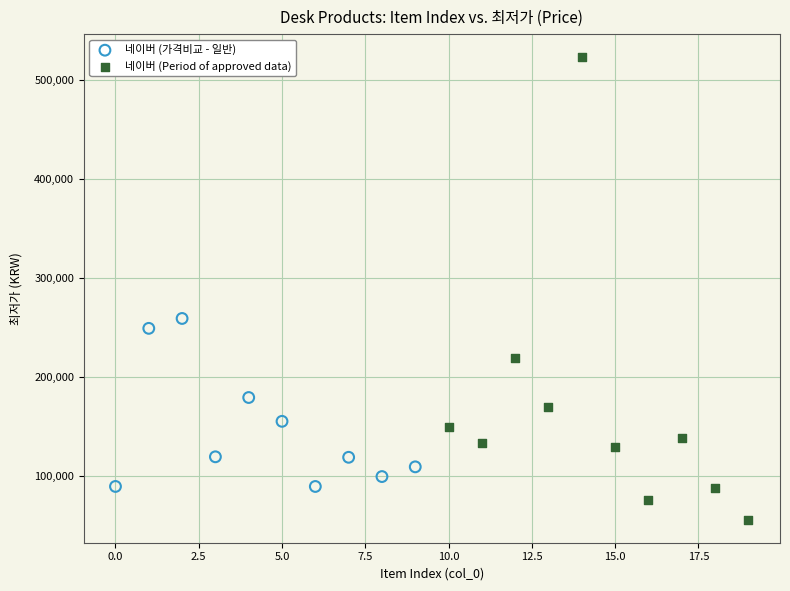

Which series has the widest spread of Y values?

네이버 (Period of approved data)